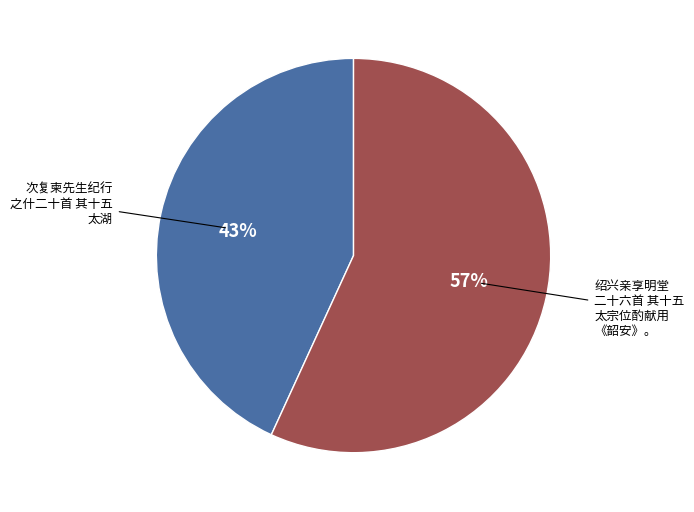

To the nearest percent, what percentage of the pie is 绍兴亲享明堂 二十六首 其十五 太宗位酌献用 《韶安》。?

57%